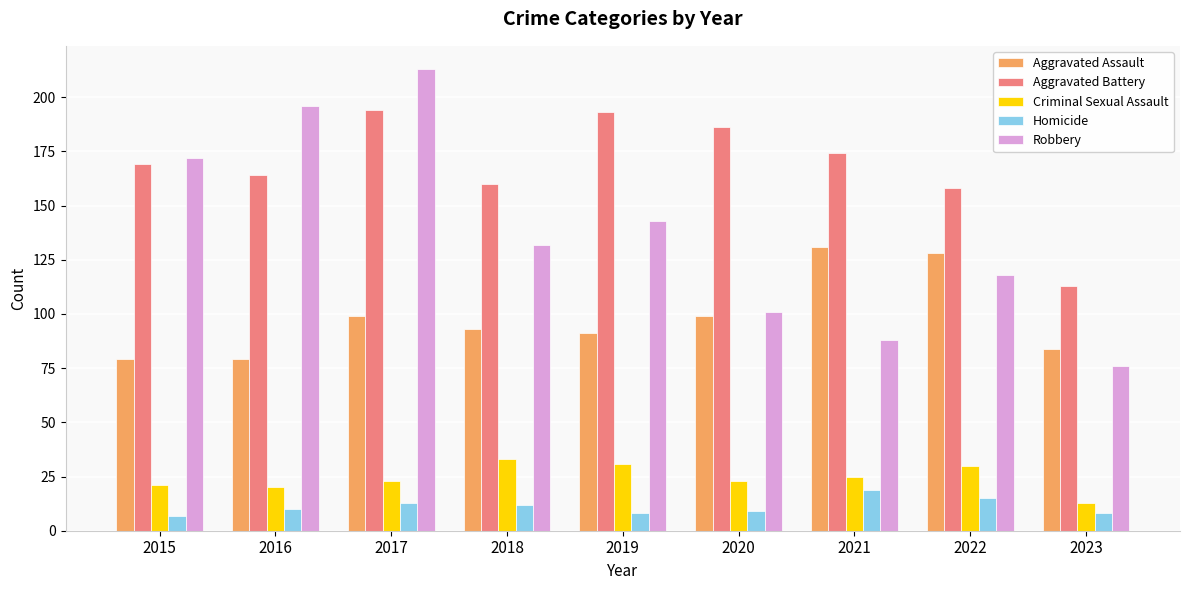

What is the approximate value of Criminal Sexual Assault at 2019, to the nearest 10?

30